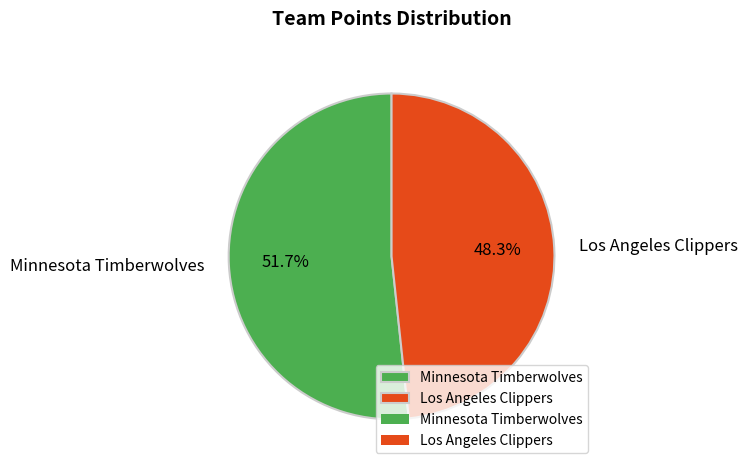

Which slice is the largest?

Minnesota Timberwolves